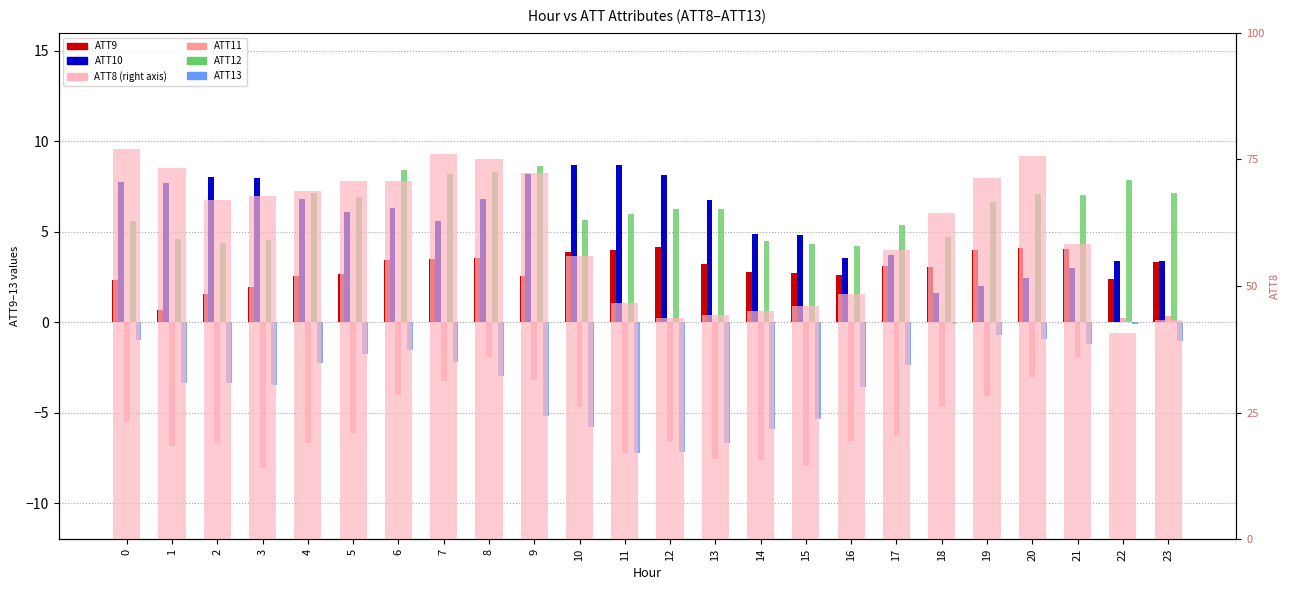

At how many categories does at least one series exceed 16098?

16